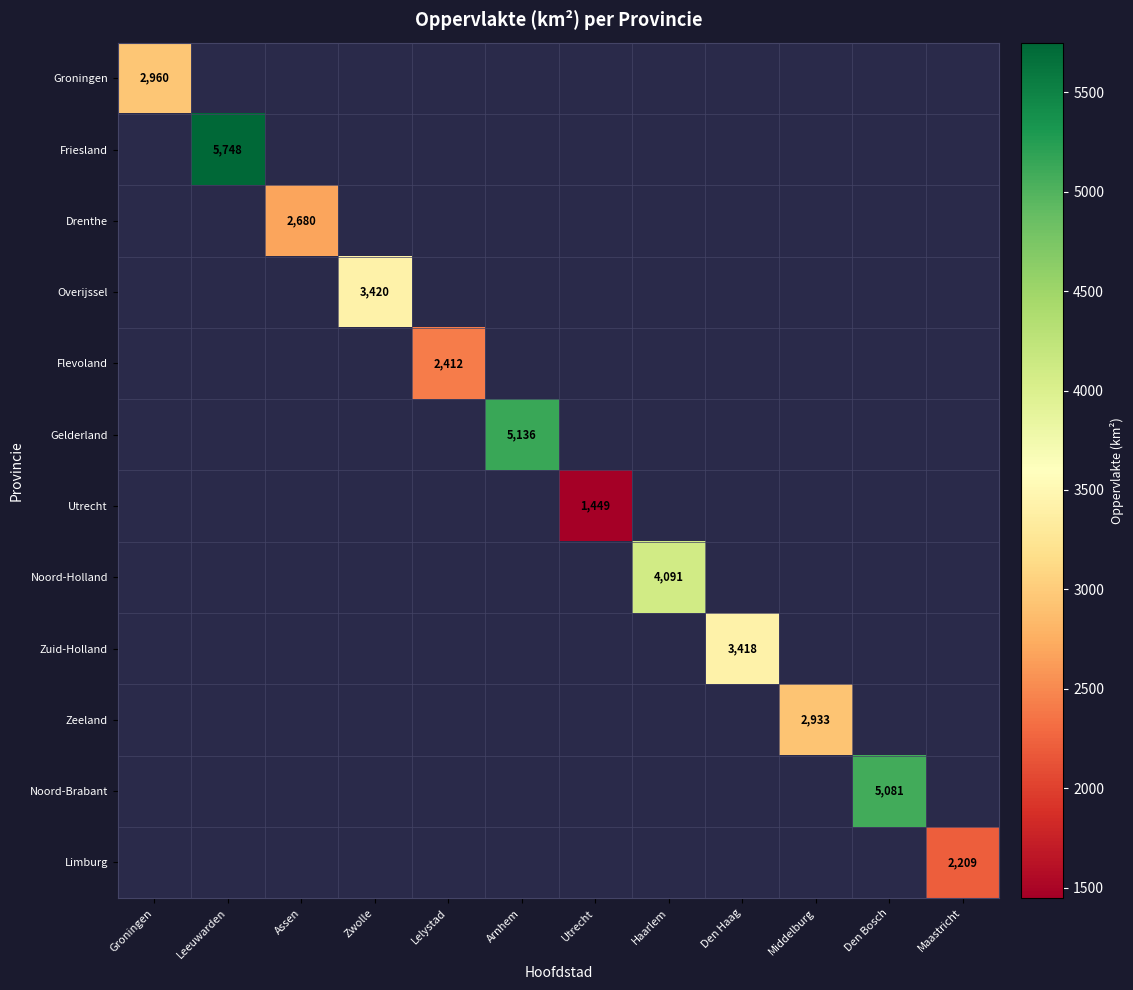

List the labels in order of Drenthe value, smallest first.

Groningen, Leeuwarden, Assen, Zwolle, Lelystad, Arnhem, Utrecht, Haarlem, Den Haag, Middelburg, Den Bosch, Maastricht